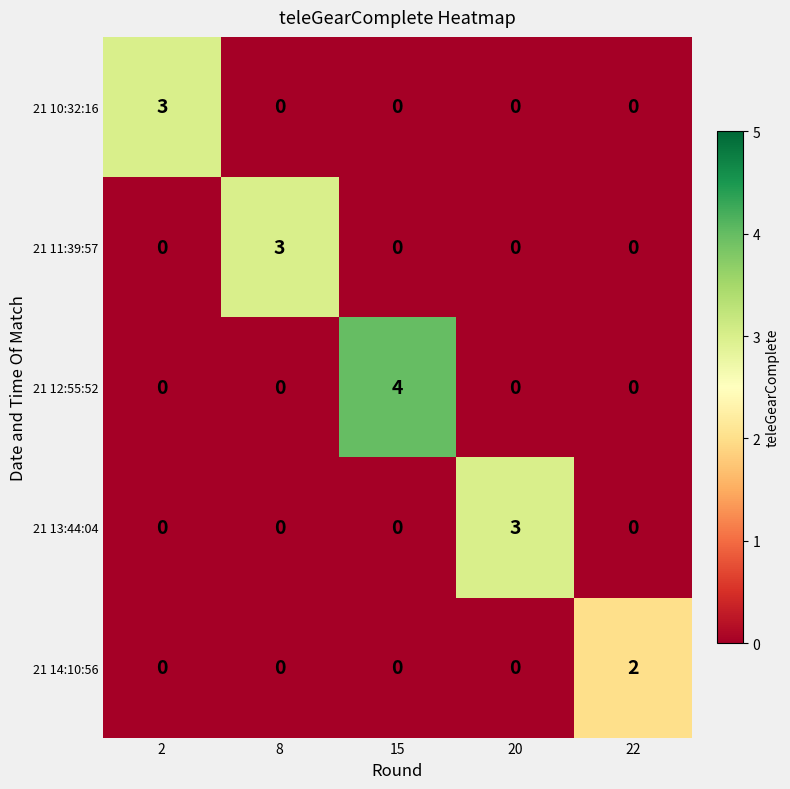

What is the difference between the maximum and second lowest values in the 21 13:44:04 series?

3